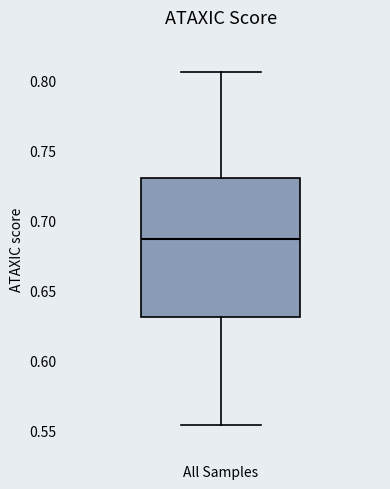

Where does the lower whisker of the box for All Samples end on the y-axis? The values are not printed on the chart, so give them approximately, as read against the axis.

0.555